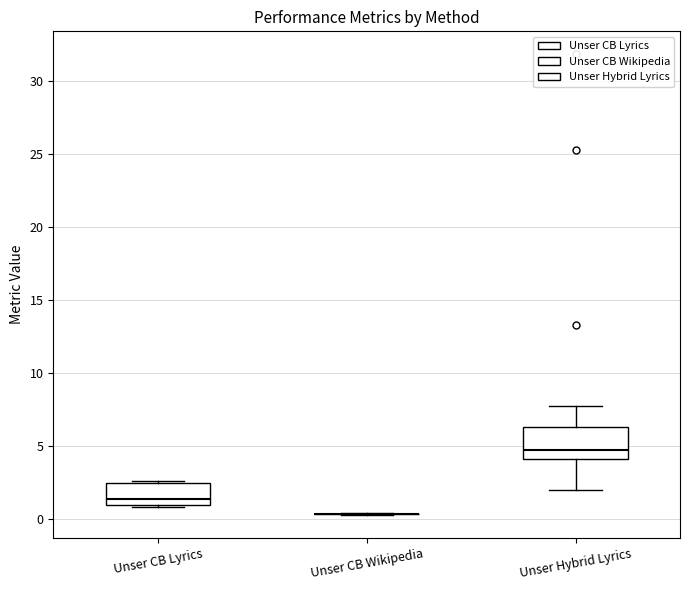

Comparing the boxes themselves (not the whiskers), which one is the tallest?

Unser Hybrid Lyrics